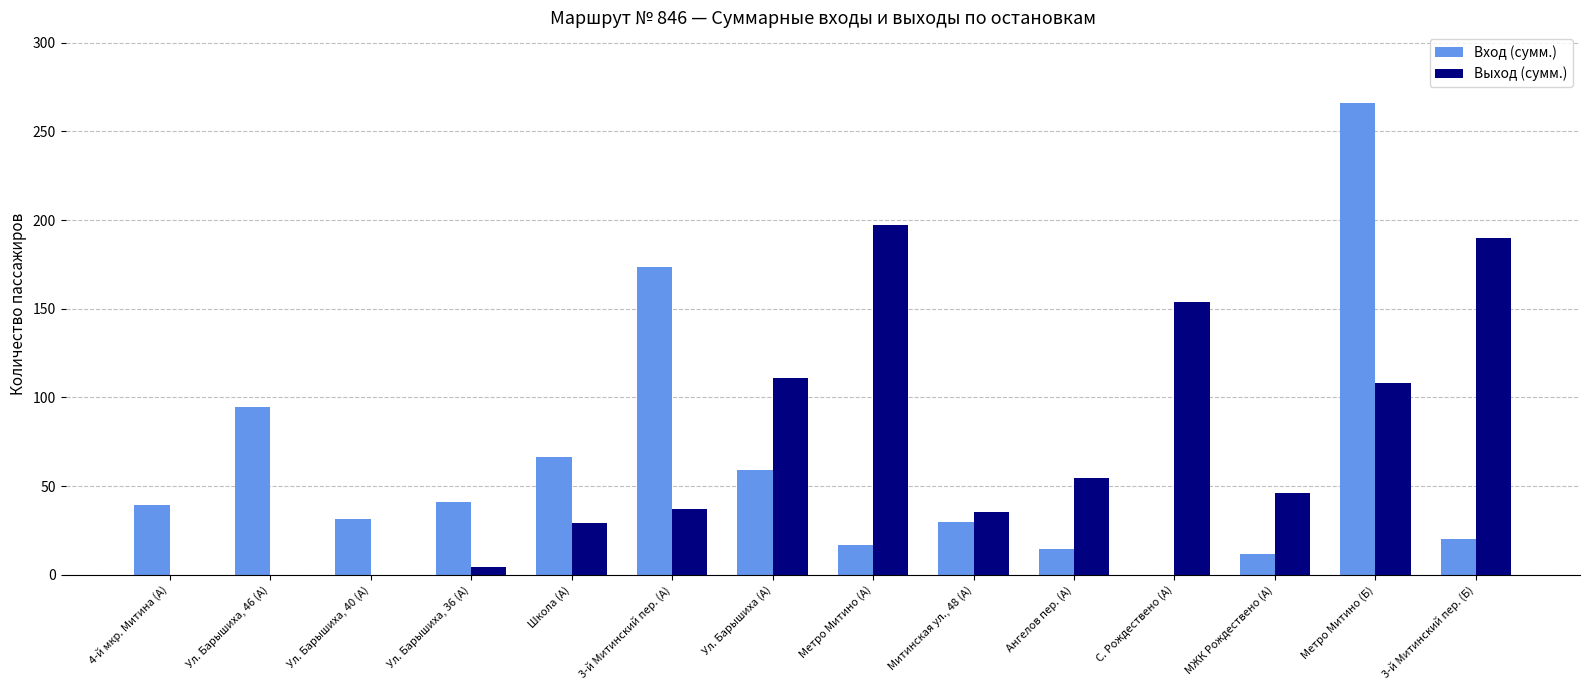

At which category is the sum across all series the highest?

Метро Митино (Б)